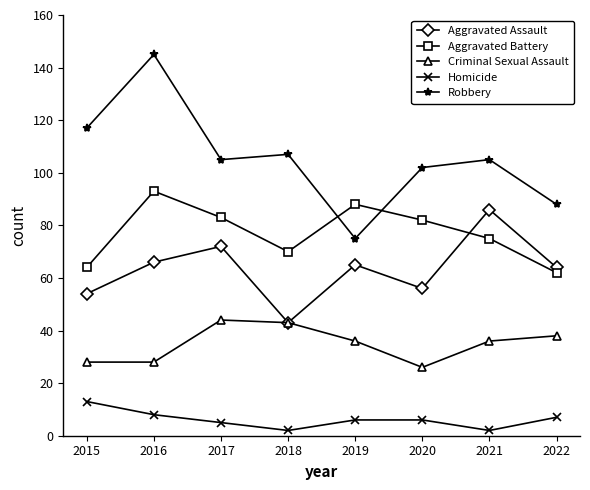

What are all the series names shown in the legend?

Aggravated Assault, Aggravated Battery, Criminal Sexual Assault, Homicide, Robbery